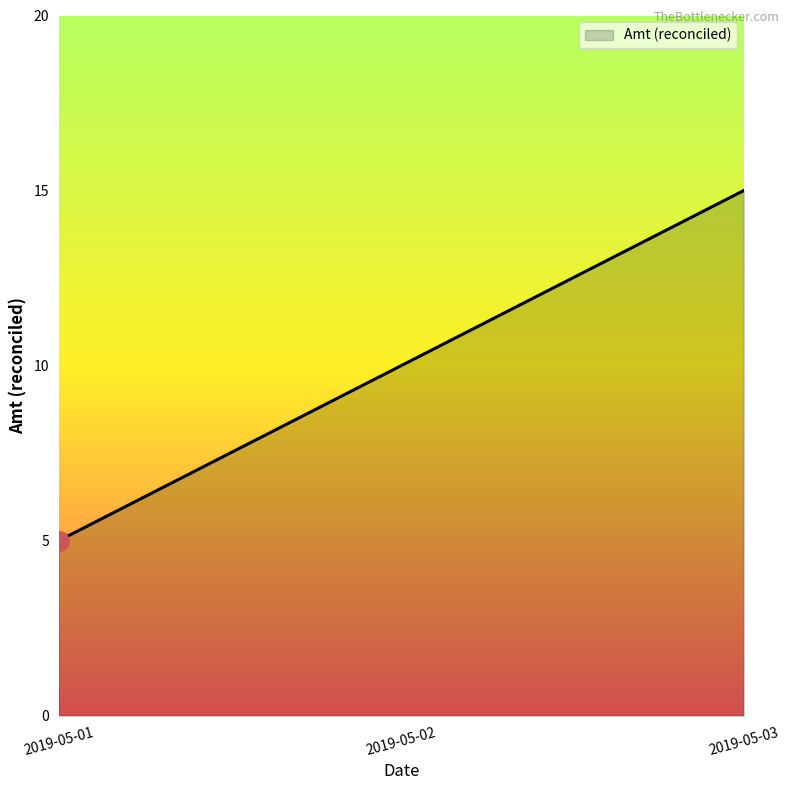

Approximately how many times larger is the value at 2019-05-02 compared to 2019-05-01?

2.0